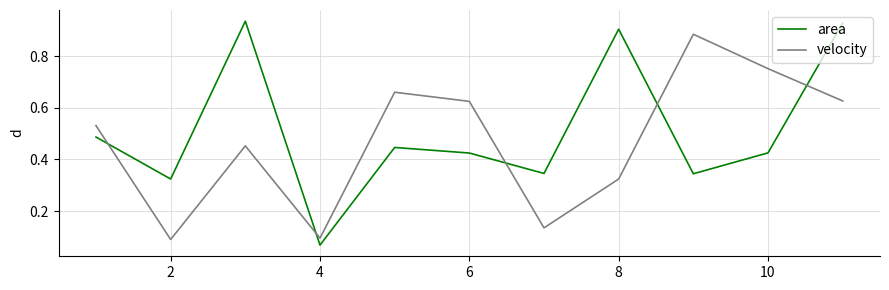

Which series has the widest spread of values?

area